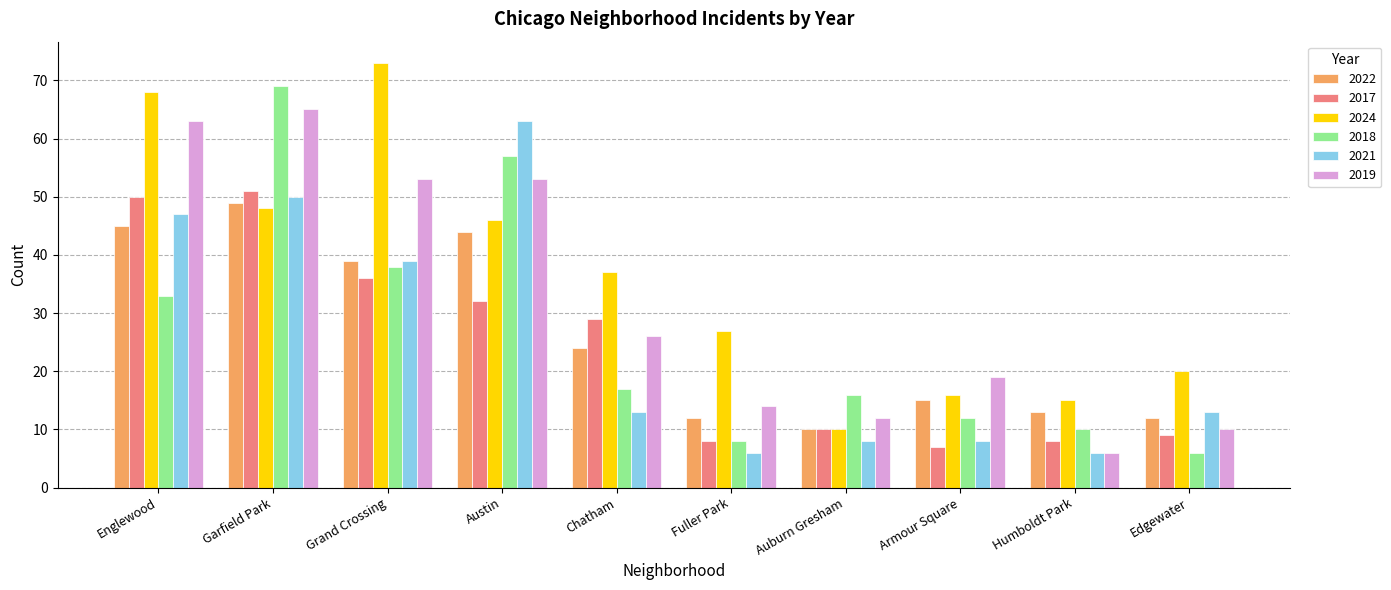

What is the average value of the 2024 series?

36